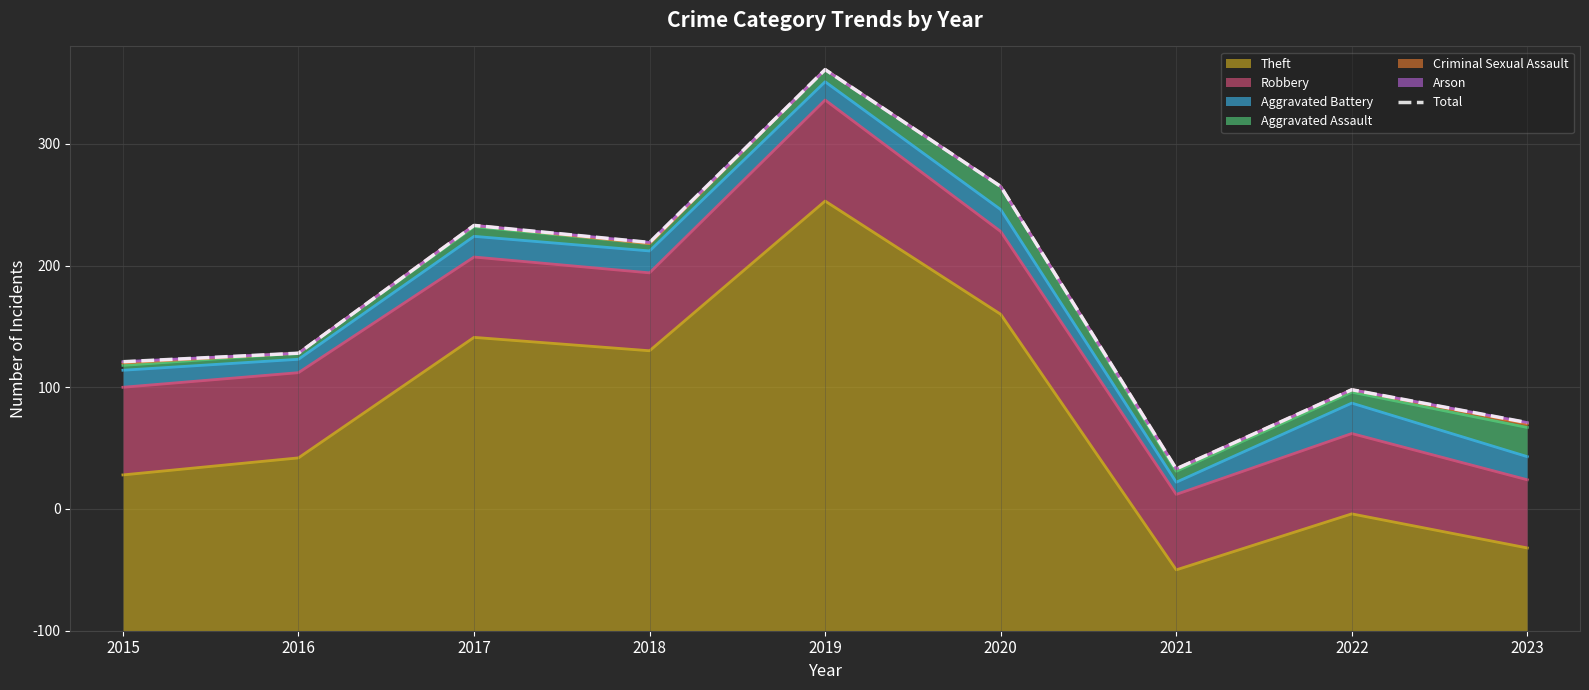

At which label does the data first exceed 228?

2017